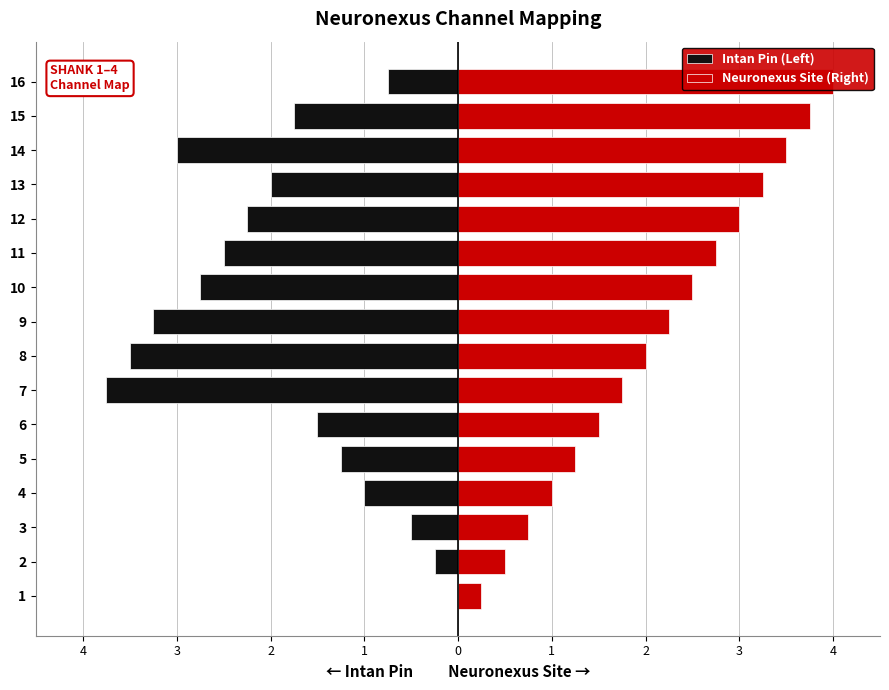

What is the total value across all series at 2?

0.2